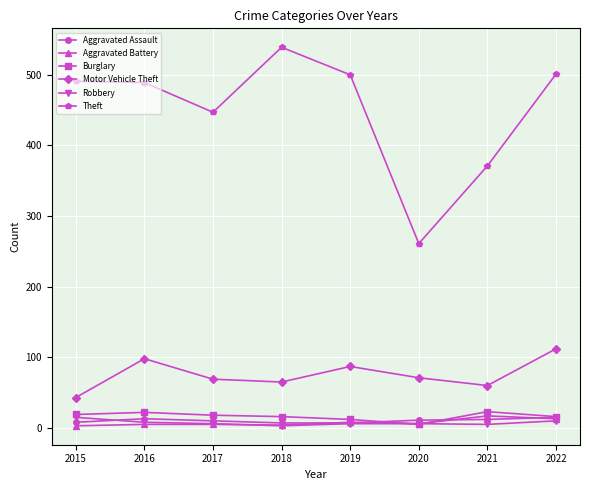

What is the maximum value for Theft?

539